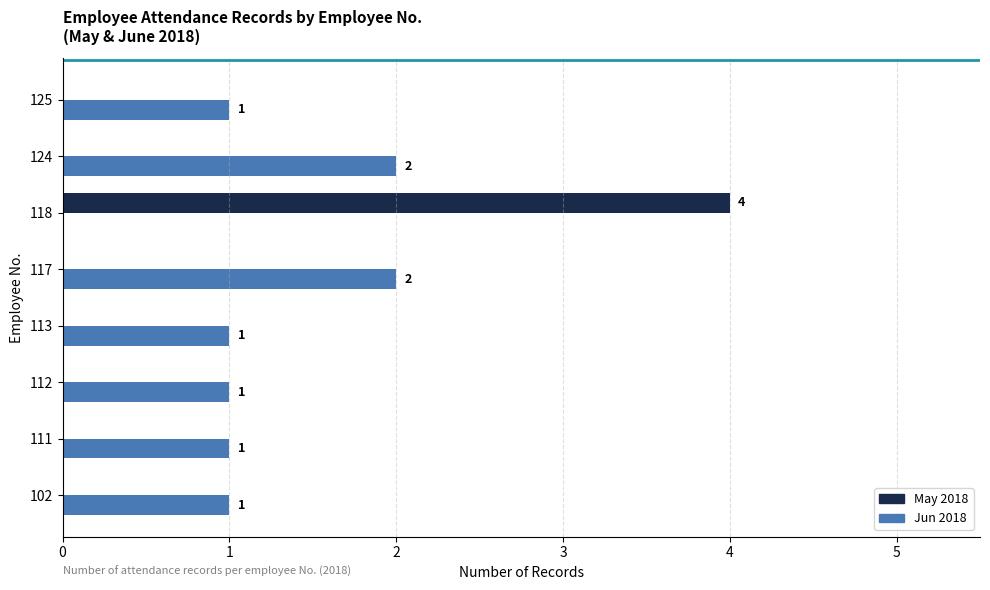

True or false: Jun 2018 has a value of 2 at 117.

True